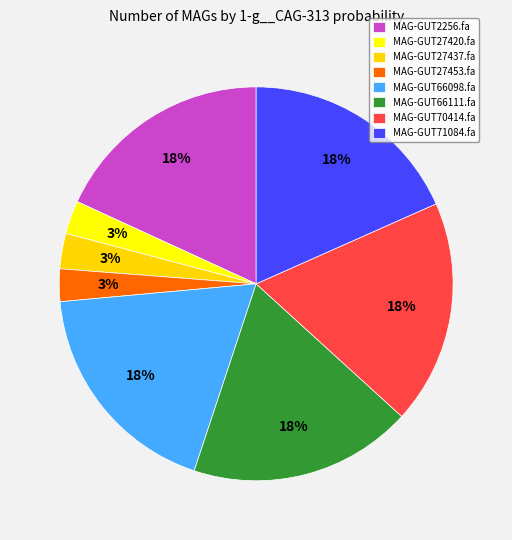

Count the number of slices in the pie.

8